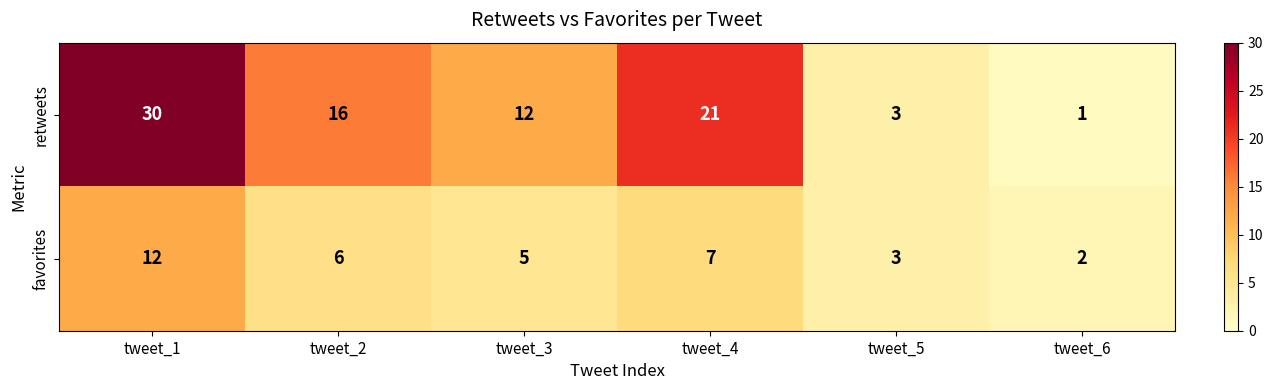

What is the spread (max minus min) of values at tweet_1?

18